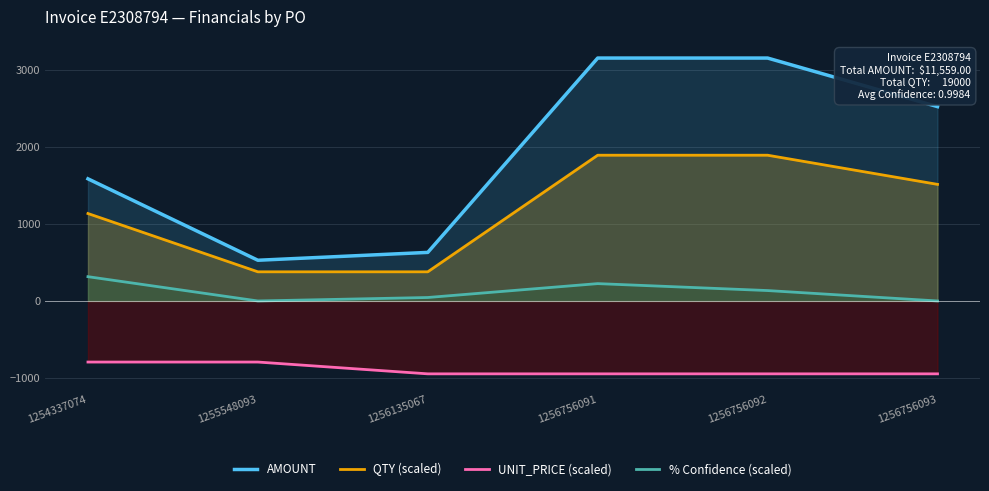

Which label corresponds to the largest value in the chart?

1256756091